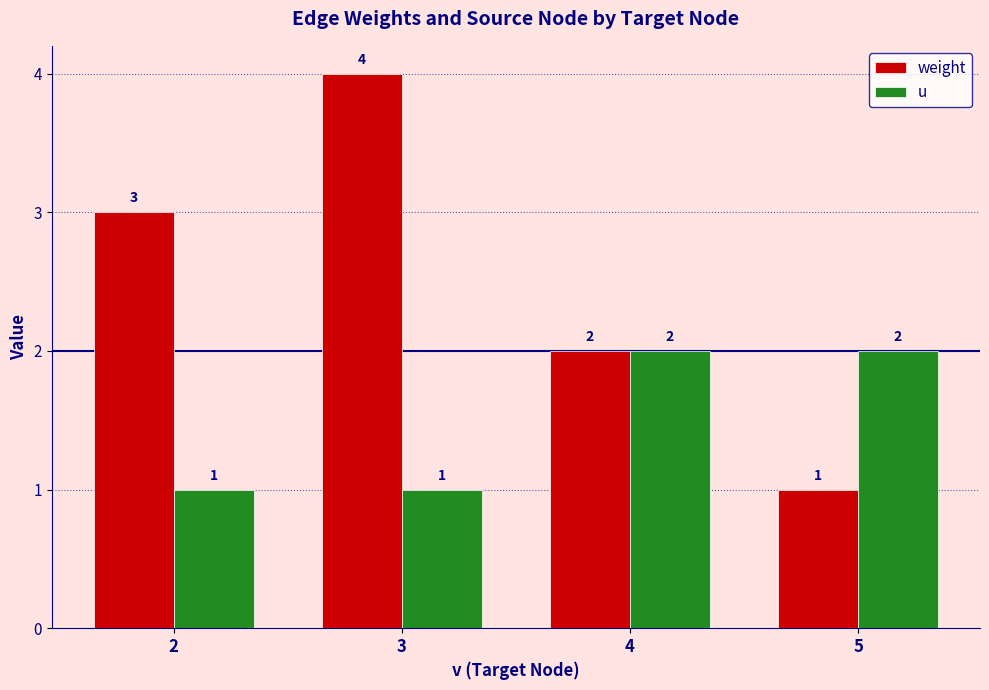

Which series has the largest range (max minus min)?

weight